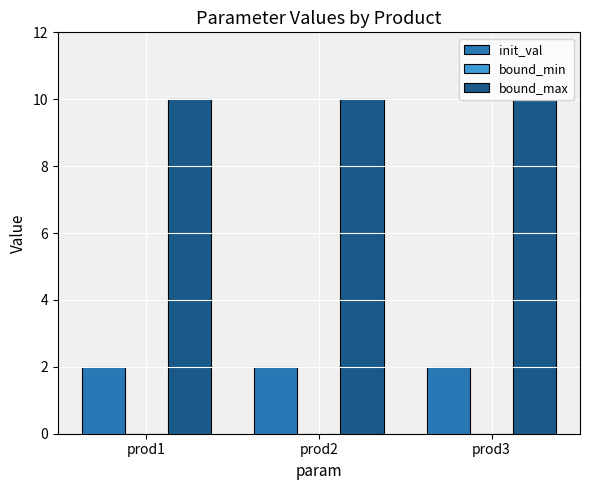

The value of bound_max at prod2 is 4. True or false?

False